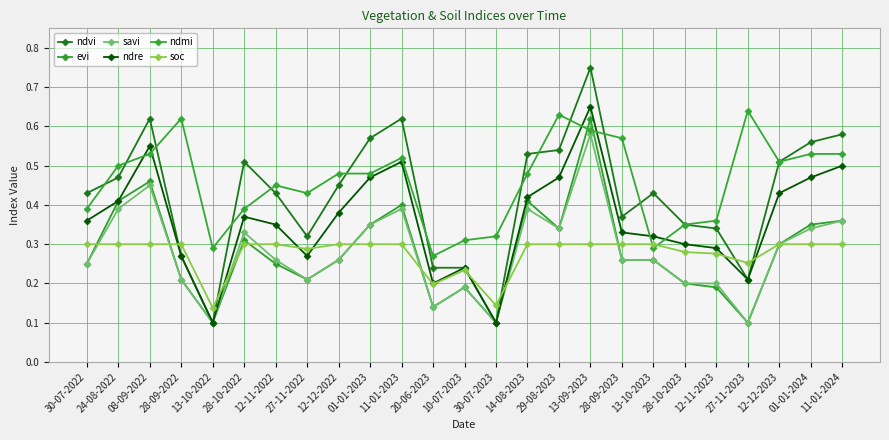

Does the chart display data point markers on the line(s)?

Yes